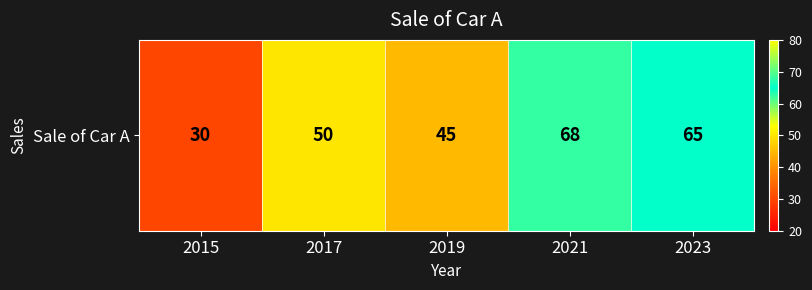

What is the average value?

52